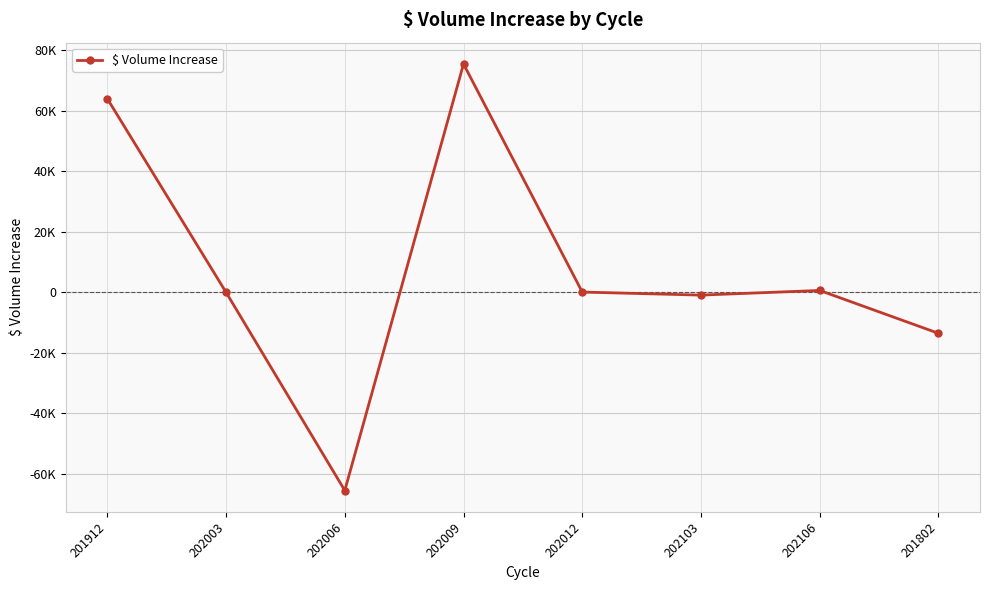

What is the sum of the values at 202006 and 202103?

-66456.0